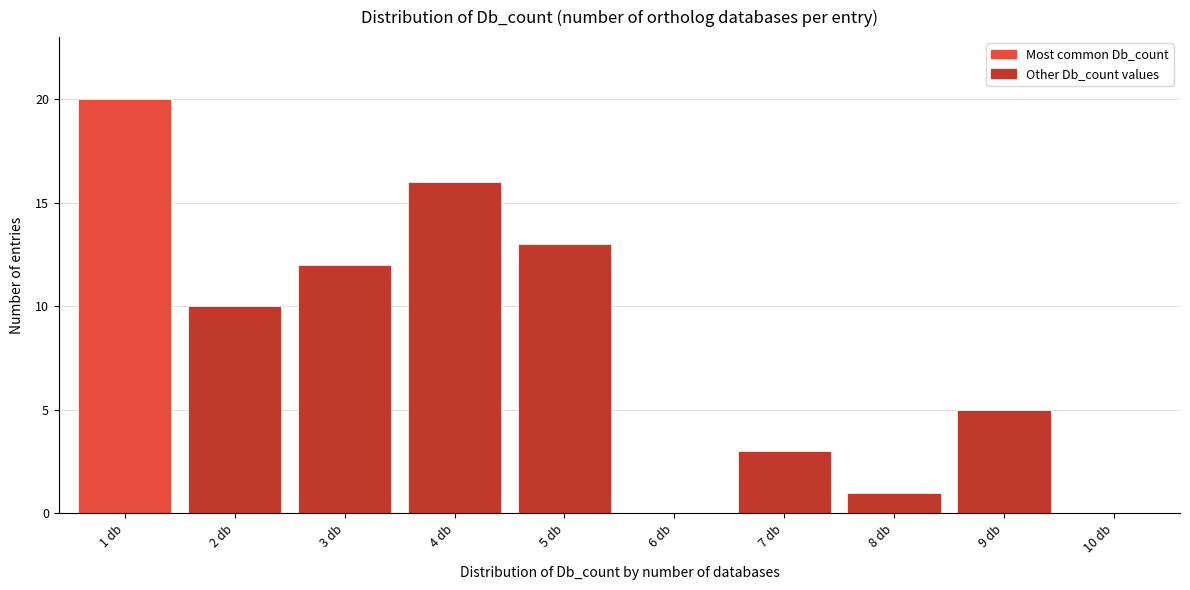

Reading left to right, extract all data points from this chart.

1 db=20	2 db=10	3 db=12	4 db=16	5 db=13	6 db=0	7 db=3	8 db=1	9 db=5	10 db=0